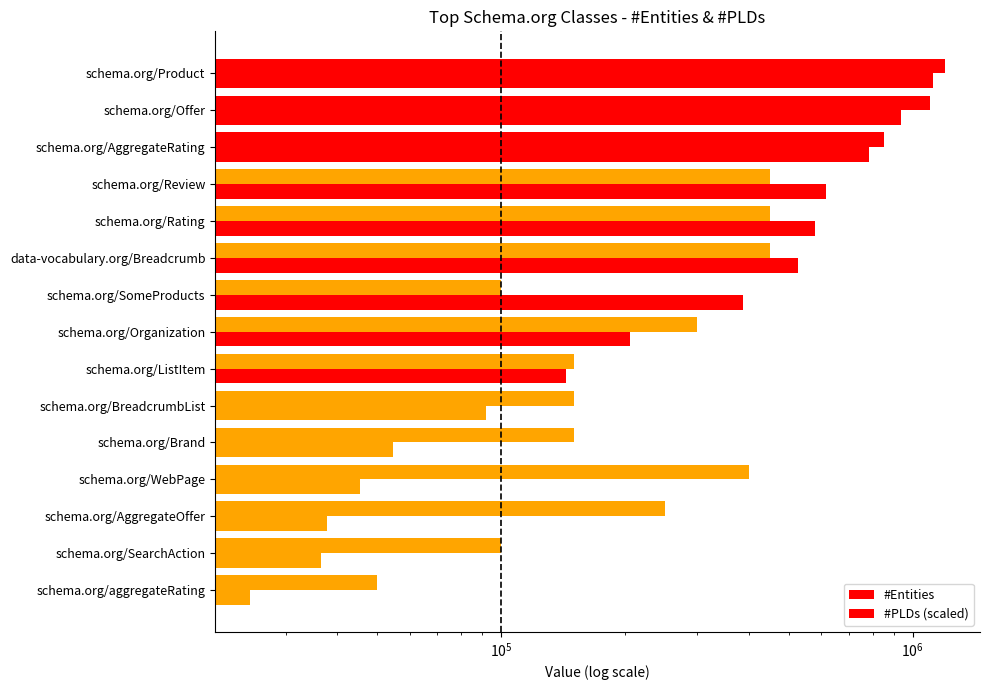

Rank the series at schema.org/BreadcrumbList from lowest to highest value.

#Entities, #PLDs (scaled)